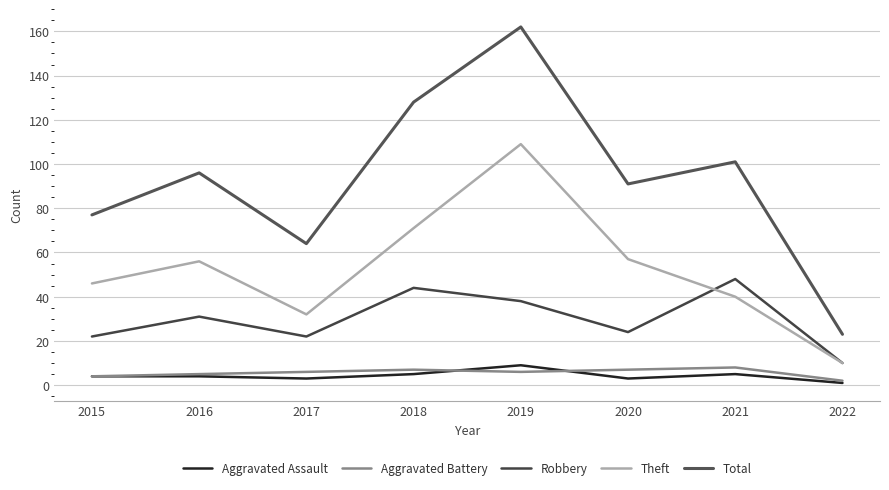

Reading right to left, list all the values displayed in this chart.

Aggravated Assault: 1	5	3	9	5	3	4	4
Aggravated Battery: 2	8	7	6	7	6	5	4
Robbery: 10	48	24	38	44	22	31	22
Theft: 10	40	57	109	71	32	56	46
Total: 23	101	91	162	128	64	96	77